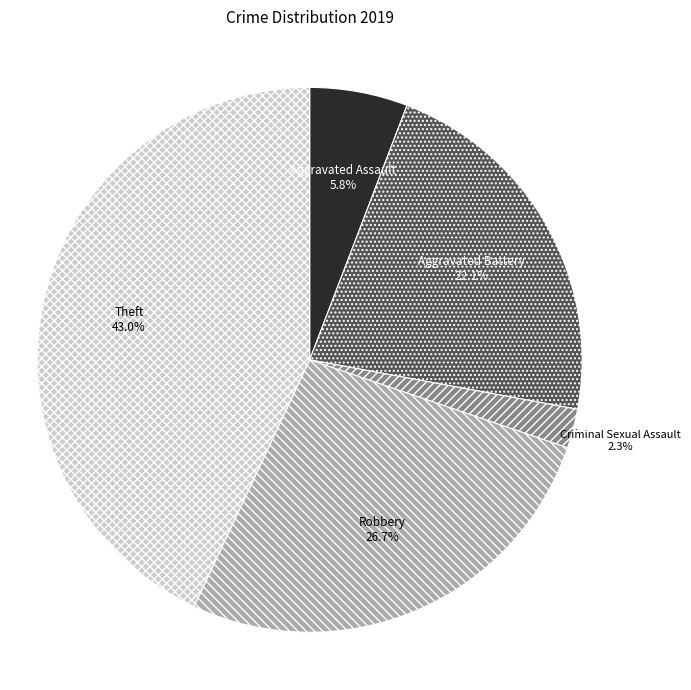

What is the largest slice in the pie chart?

Theft